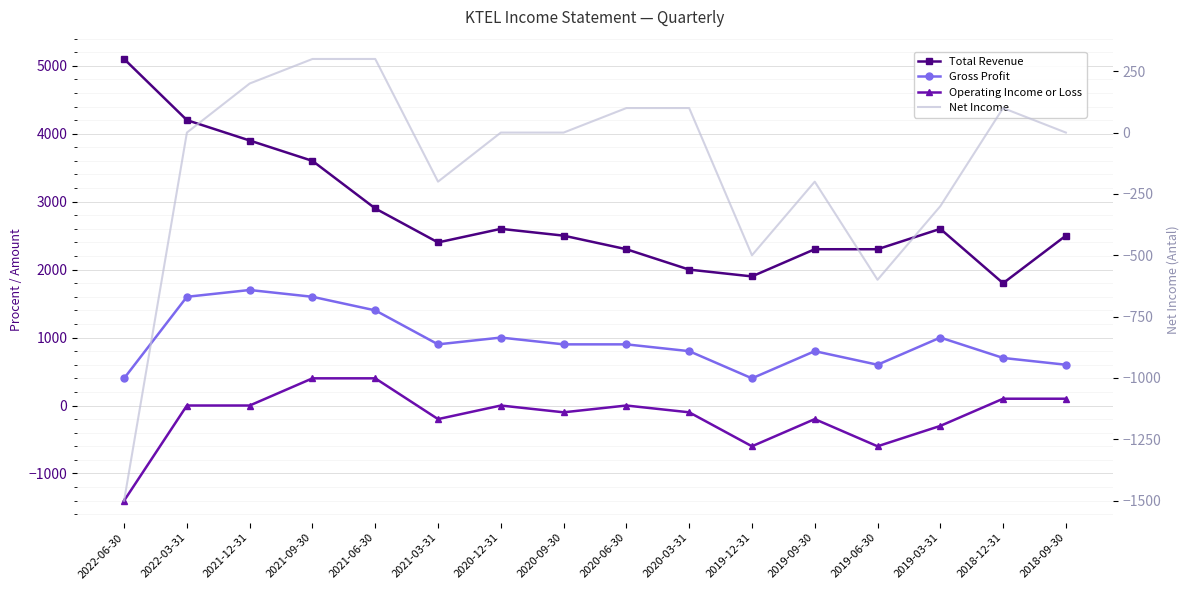

How many categories are shown in the chart?

16